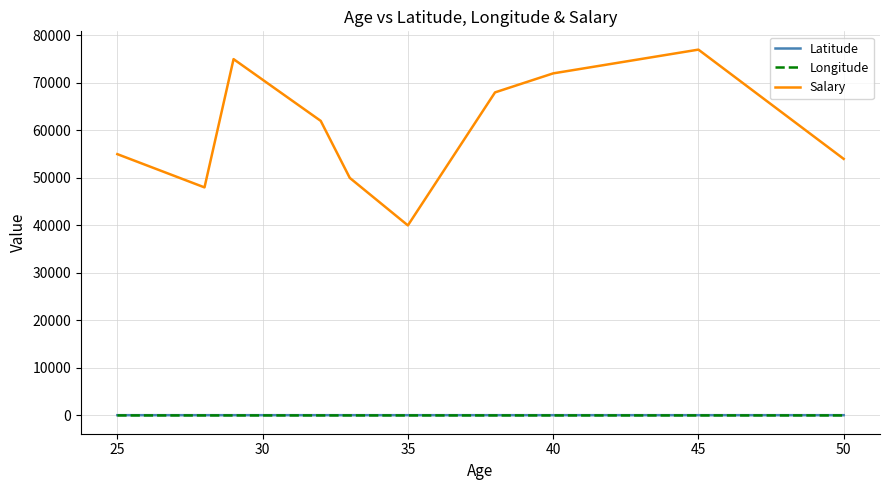

What is the maximum value shown in the chart?

77000.0